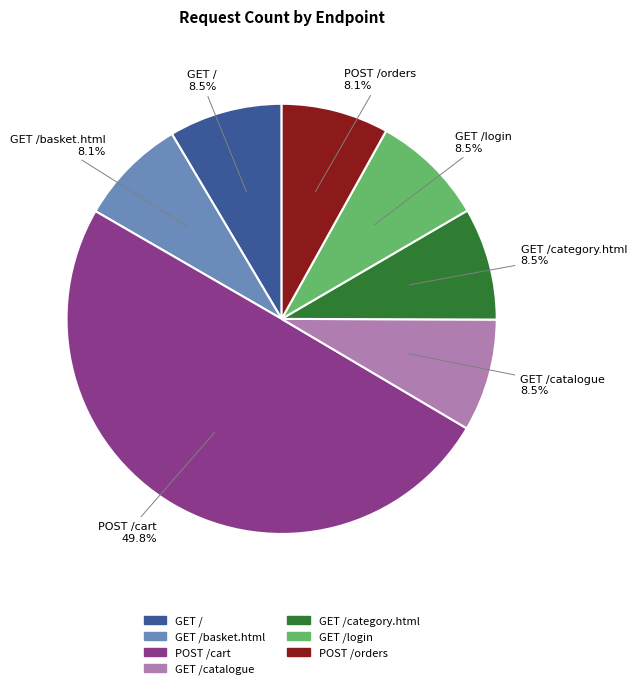

Which slice is the largest?

POST /cart